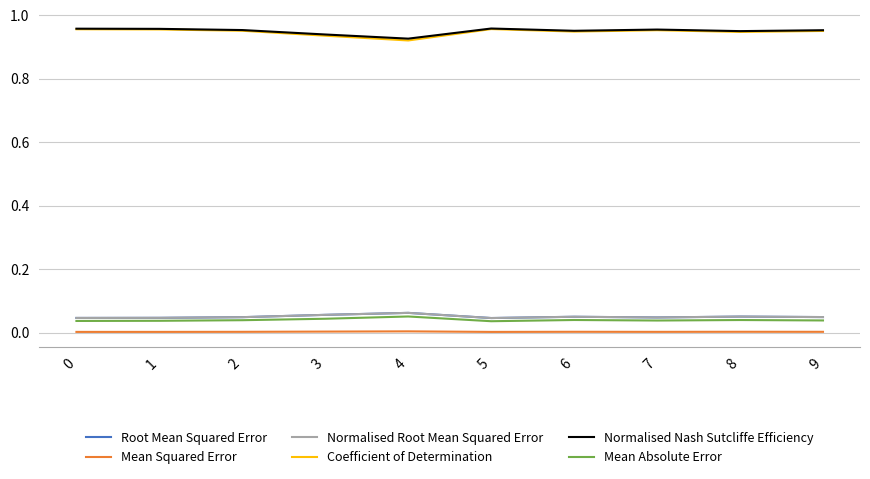

Does the chart have visible grid lines?

Yes